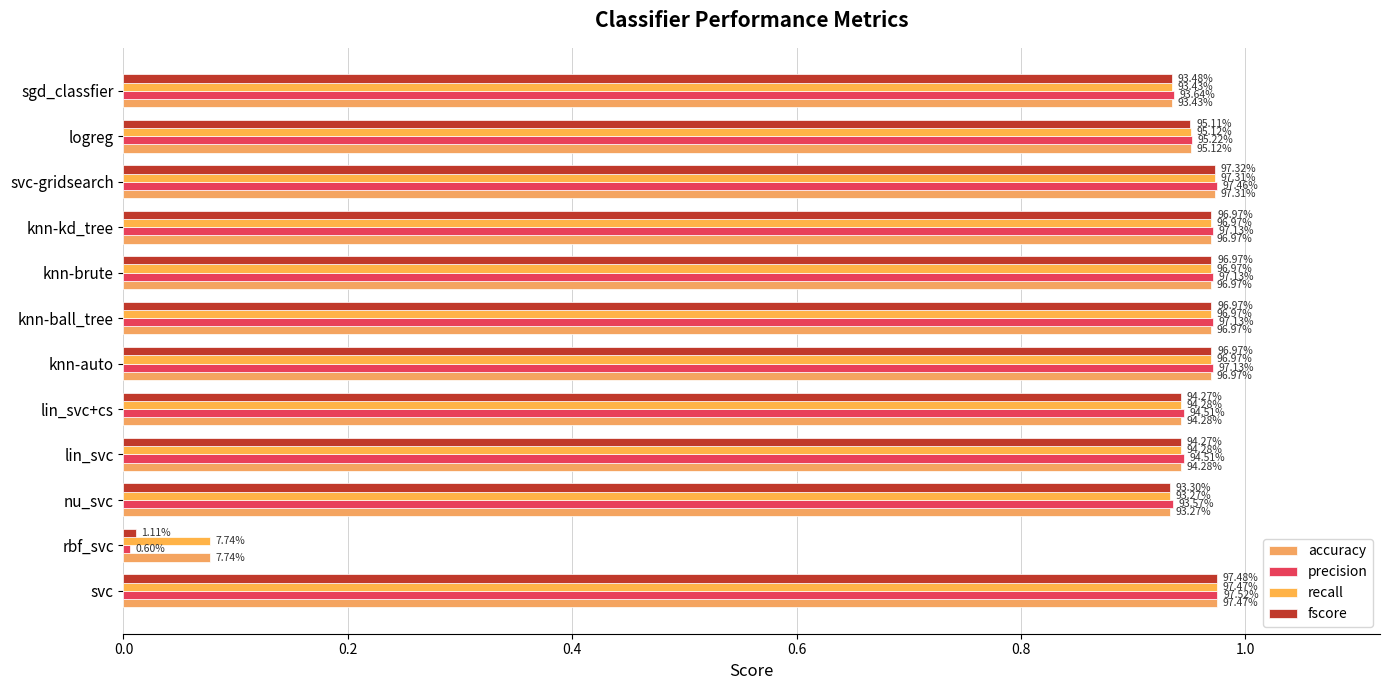

How many groups of bars are there?

12